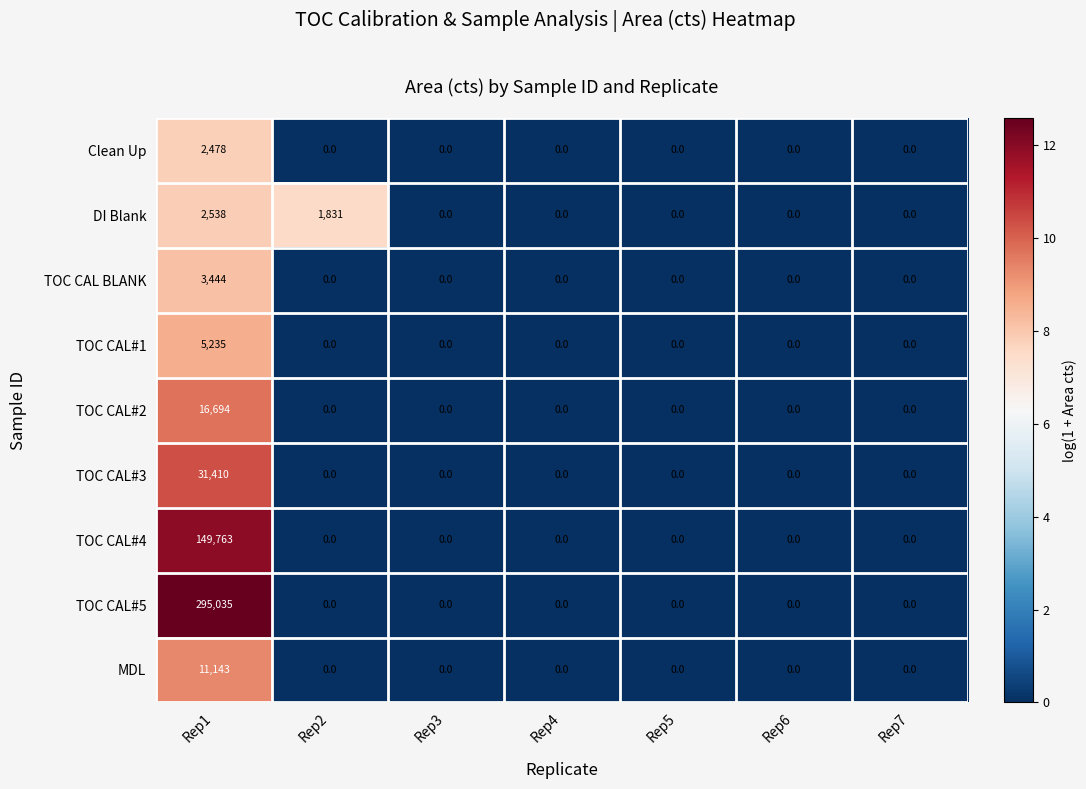

At which category is the sum across all series the highest?

Rep1